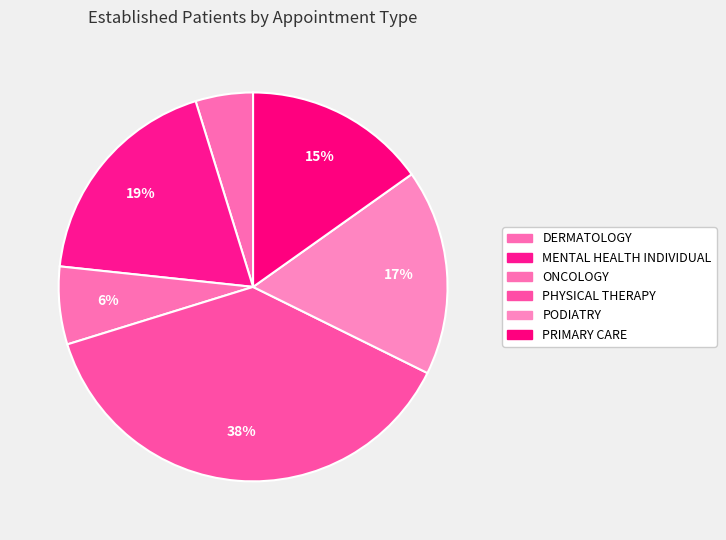

To the nearest percent, what percentage of the pie is MENTAL HEALTH INDIVIDUAL?

19%